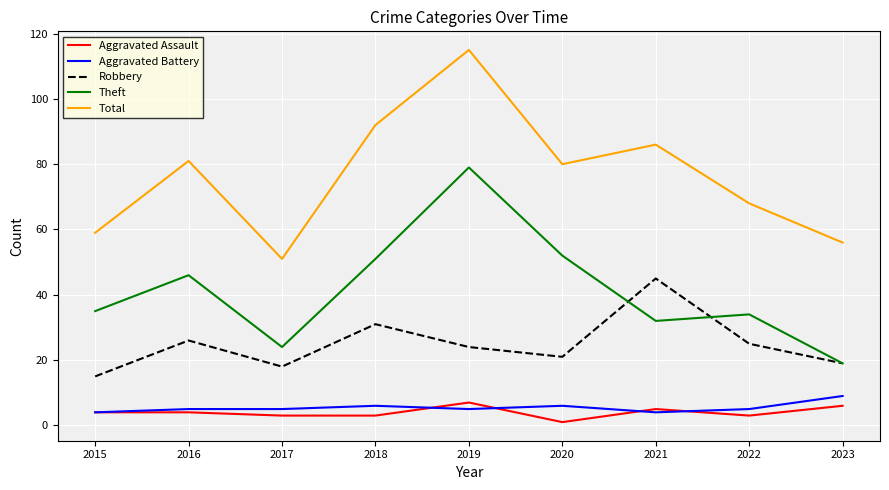

At which label does Robbery reach its peak?

2021